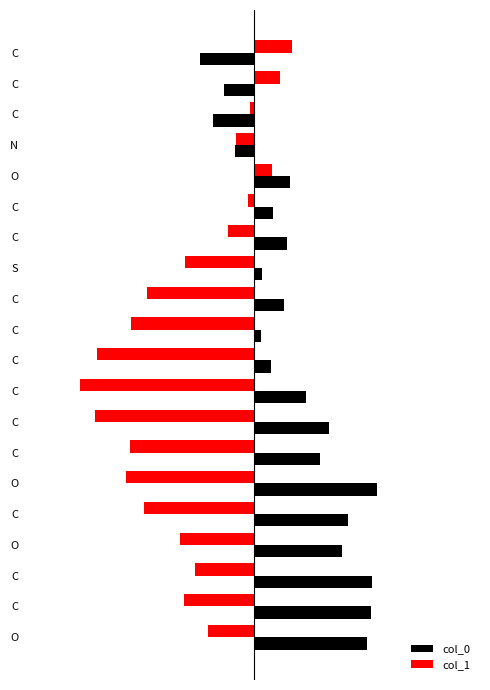

What are all the series names shown in the legend?

col_0, col_1